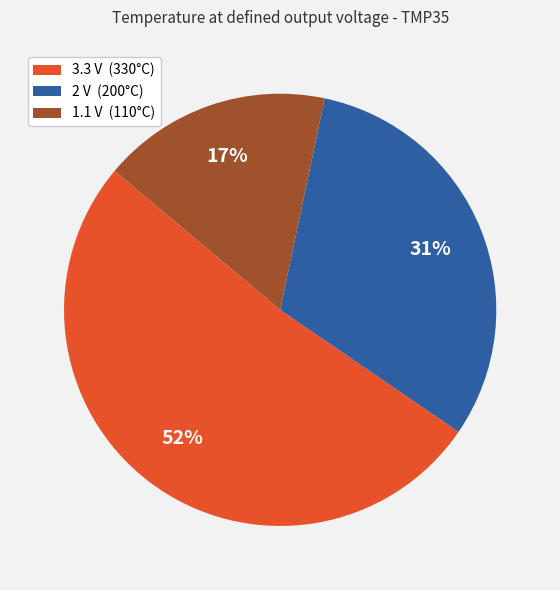

Which has a higher value, 2 V or 1.1 V?

2 V